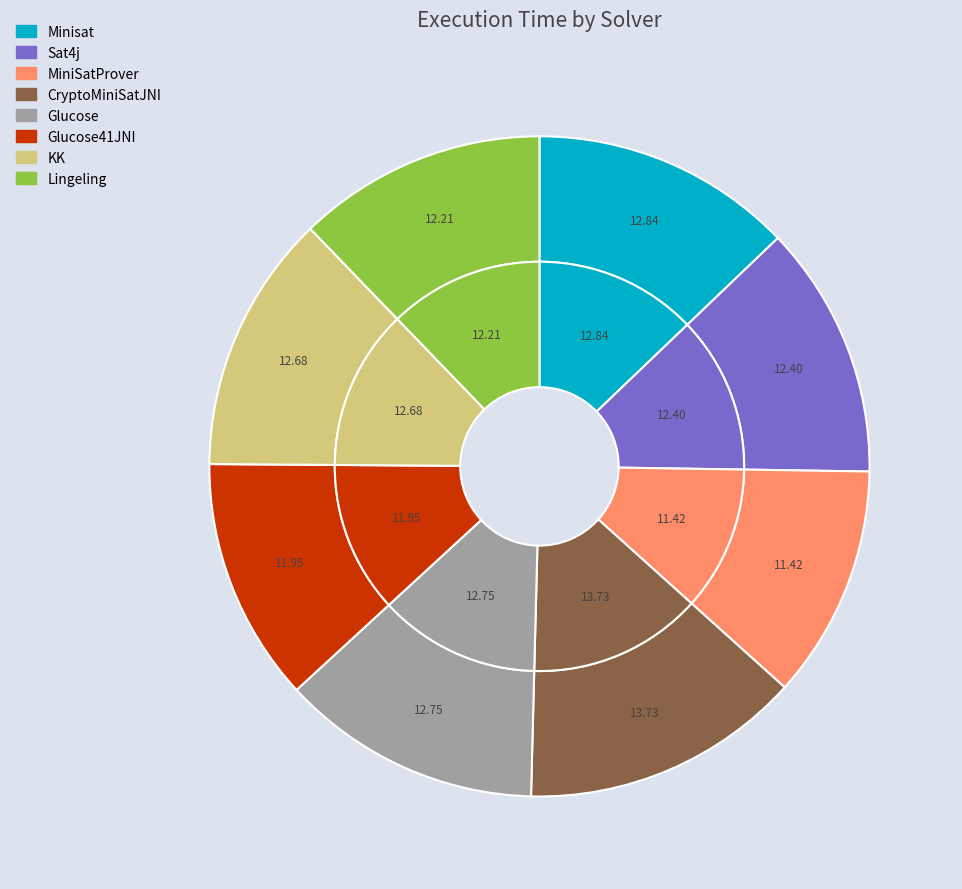

The Lingeling slice represents 26% of the pie. True or false?

False